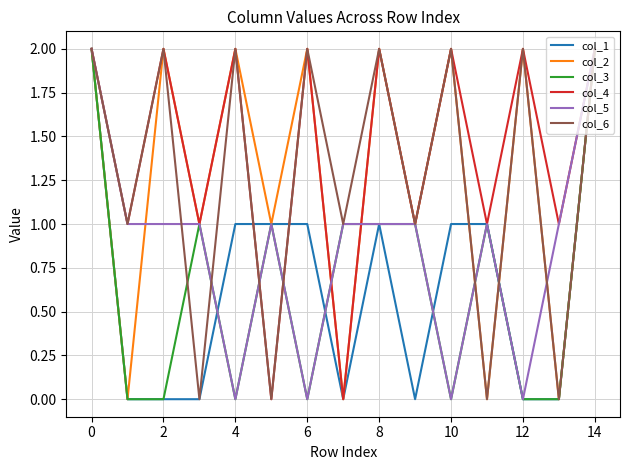

What is the total value across all series at 10?

7